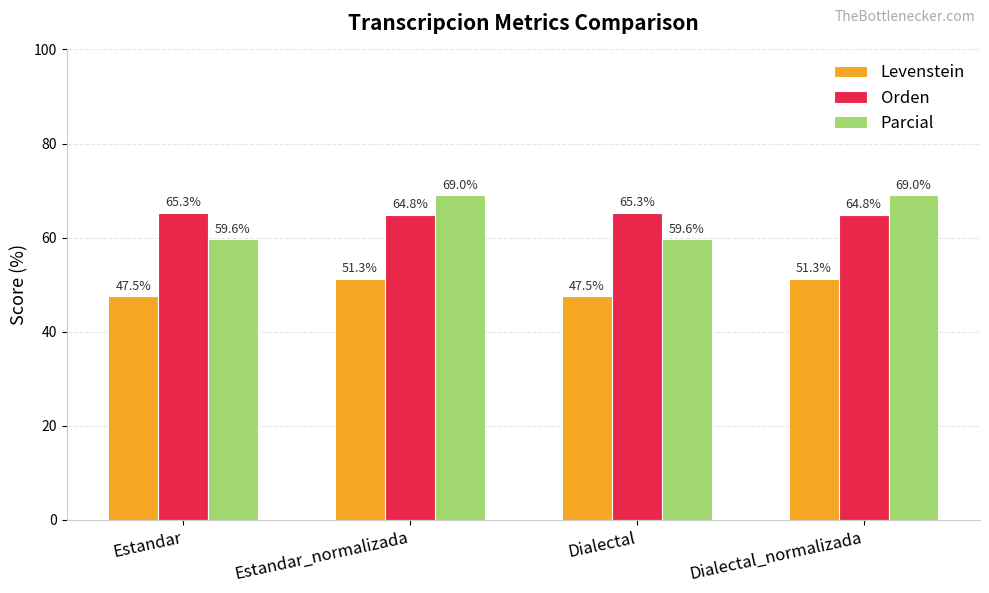

What is the sum of all Orden values?

260.2